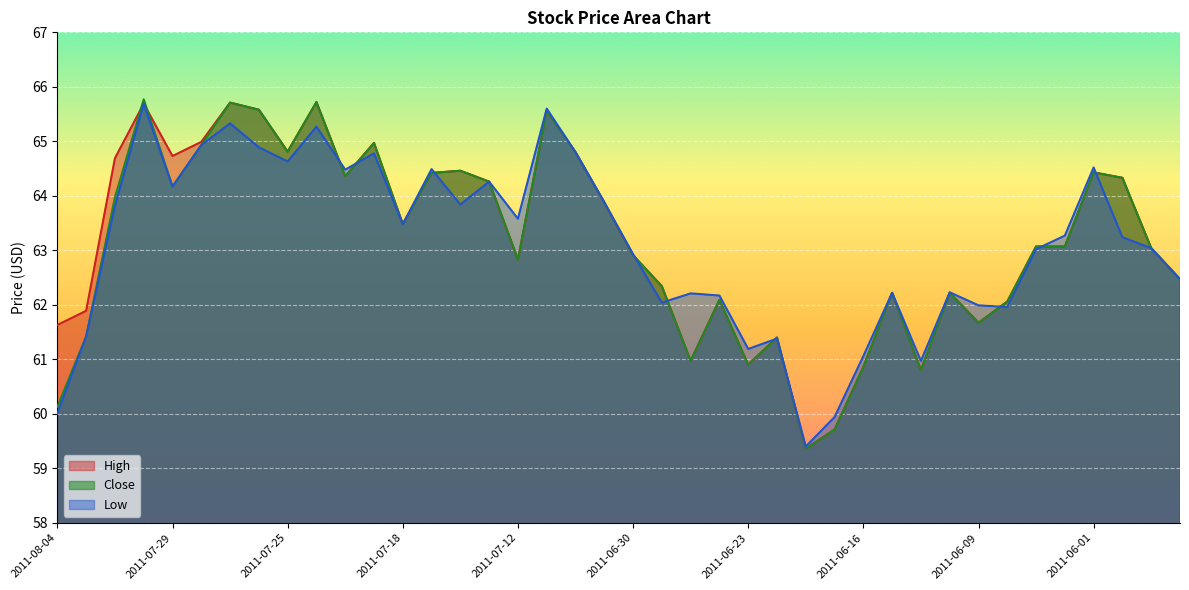

Read the High value at 2011-06-24.

62.1